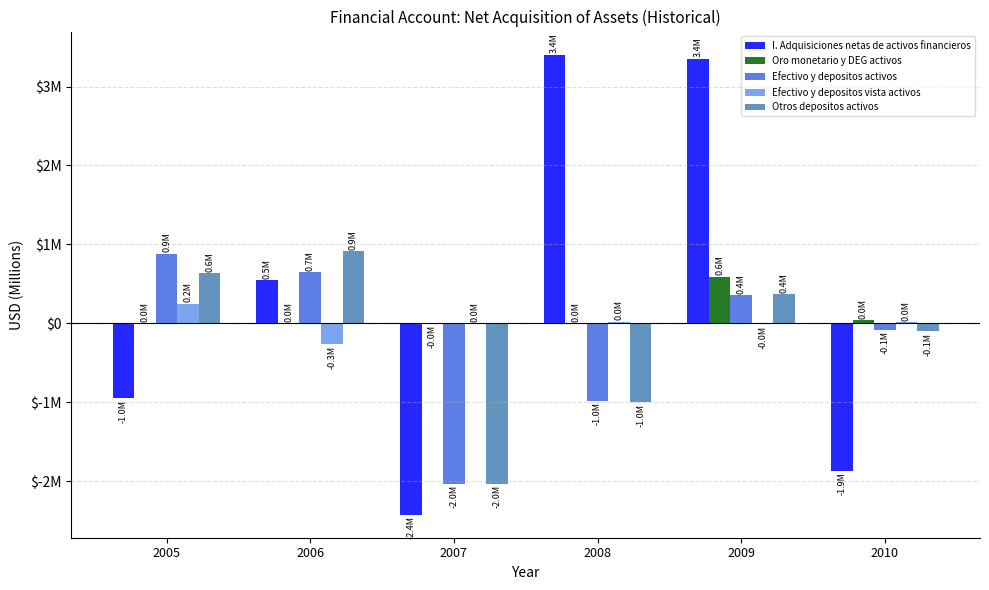

What are all the series names shown in the legend?

I. Adquisiciones netas de activos financieros, Oro monetario y DEG activos, Efectivo y depositos activos, Efectivo y depositos vista activos, Otros depositos activos